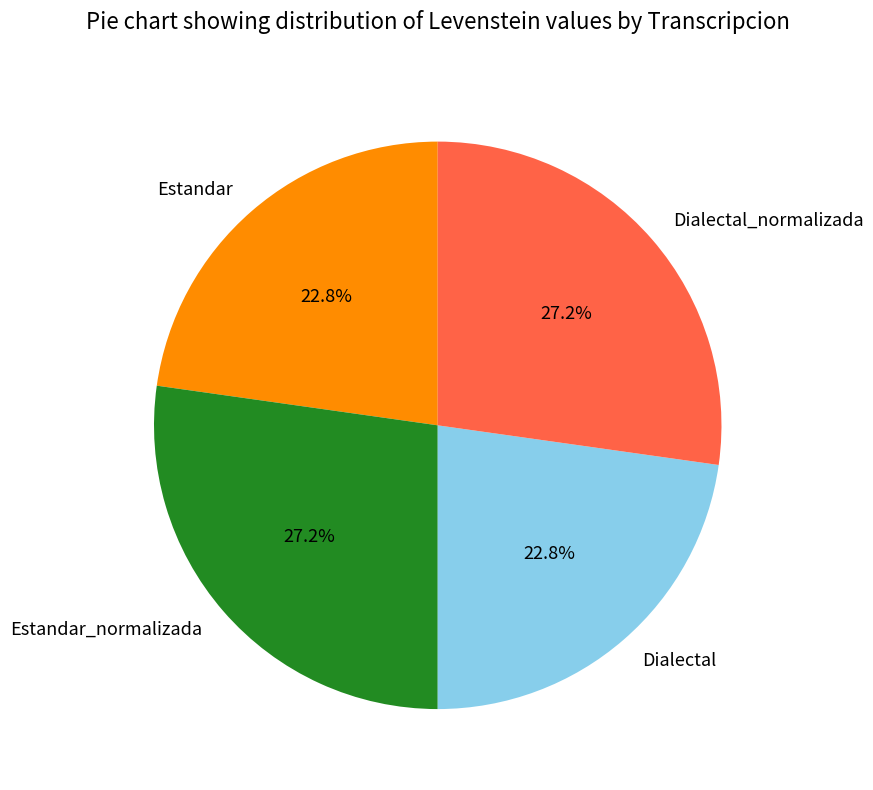

What portion of the pie excludes Estandar?

77.2%